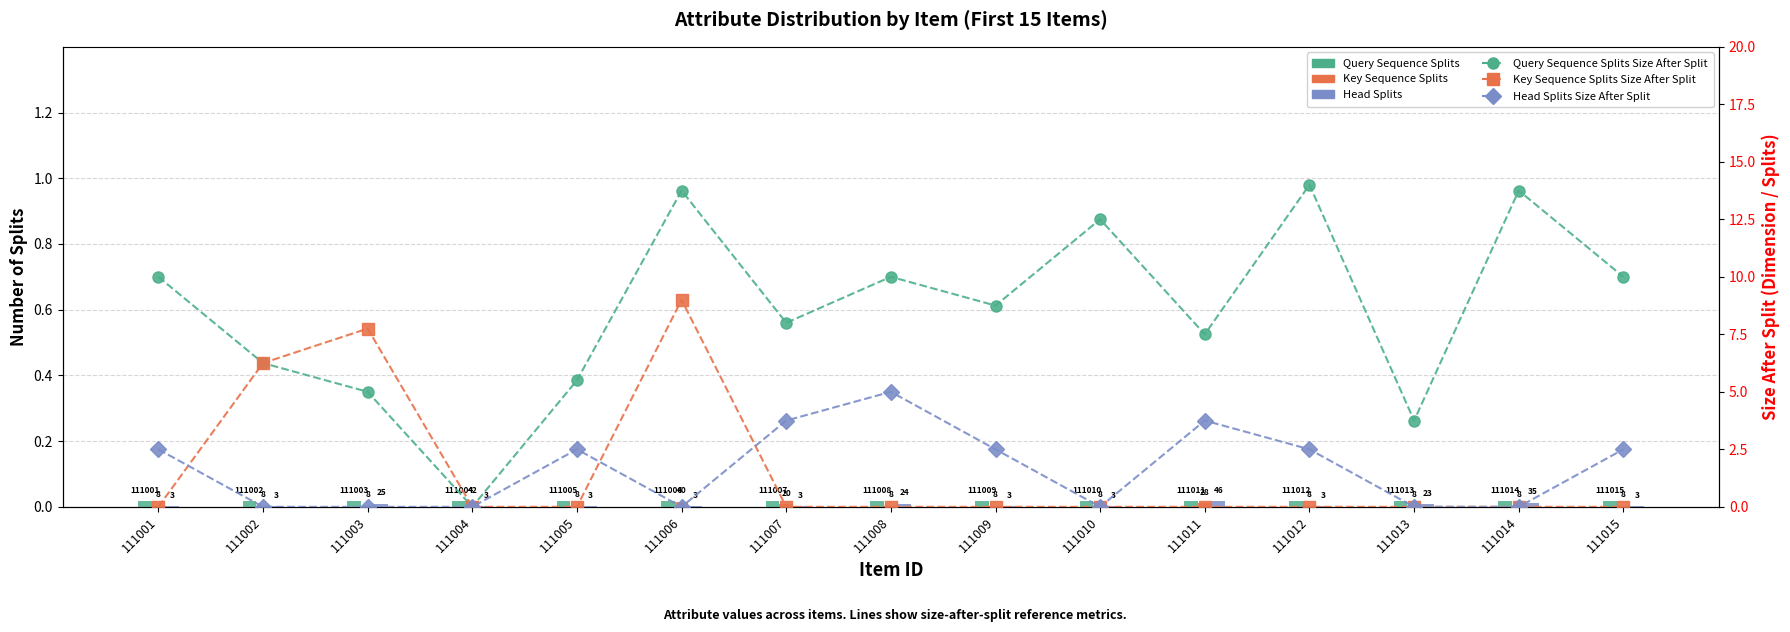

At which category does the chart reach its peak across all series?

111012